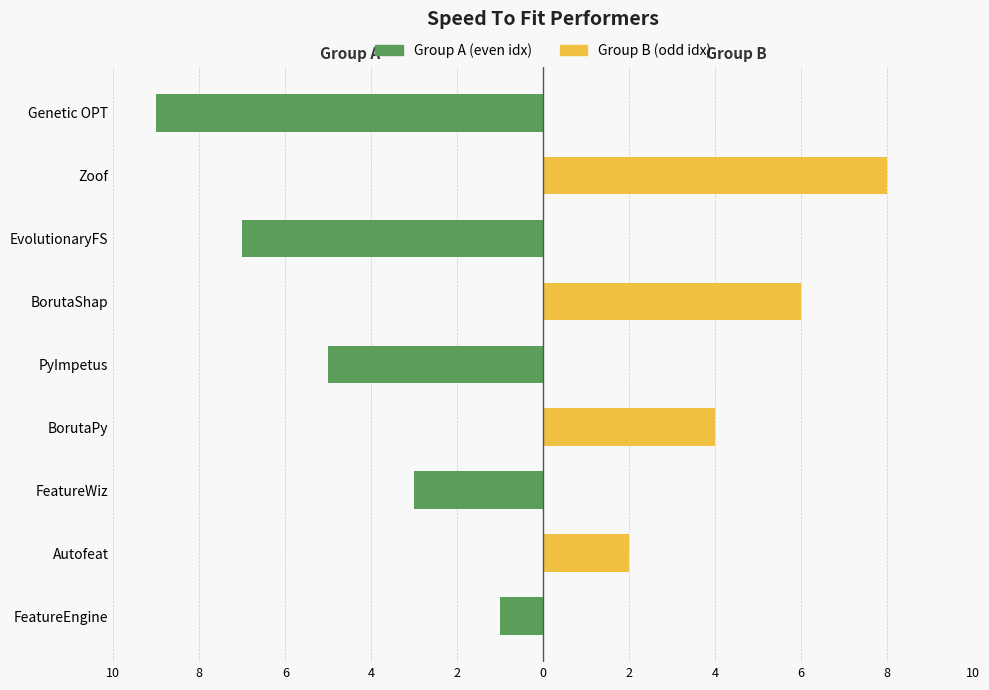

What is the difference between the Speed_To_Fit (Group A) values at BorutaPy and PyImpetus?

5